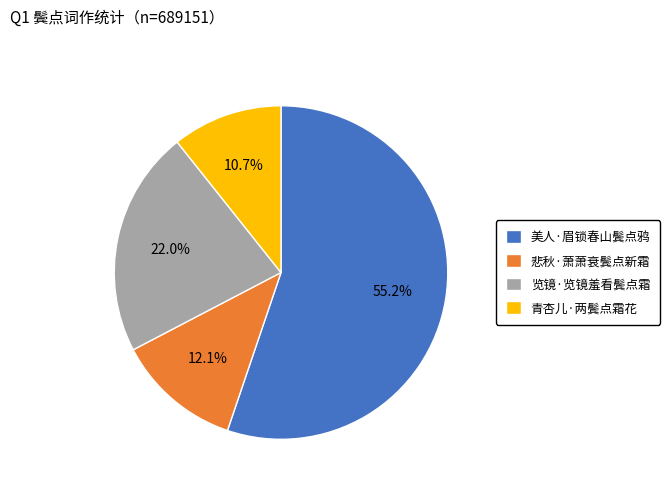

Count the number of slices in the pie.

4